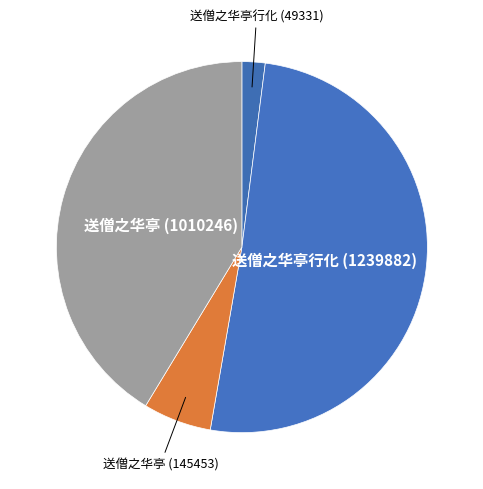

How many segments does this pie chart have?

4